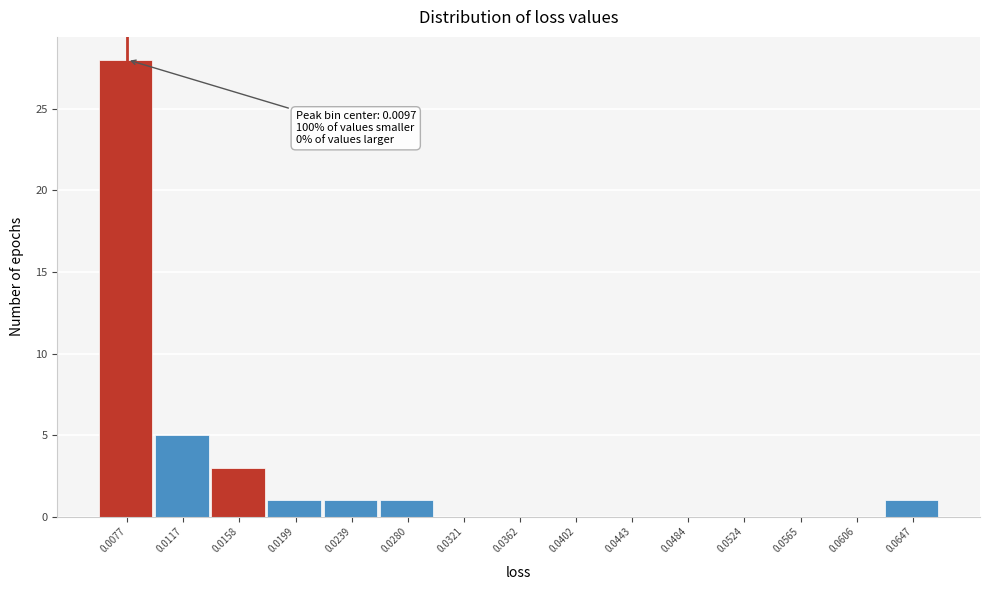

Reading right to left, extract all data points from this chart.

0.0647=1	0.0606=0	0.0565=0	0.0524=0	0.0484=0	0.0443=0	0.0402=0	0.0362=0	0.0321=0	0.0280=1	0.0239=1	0.0199=1	0.0158=3	0.0117=5	0.0077=28